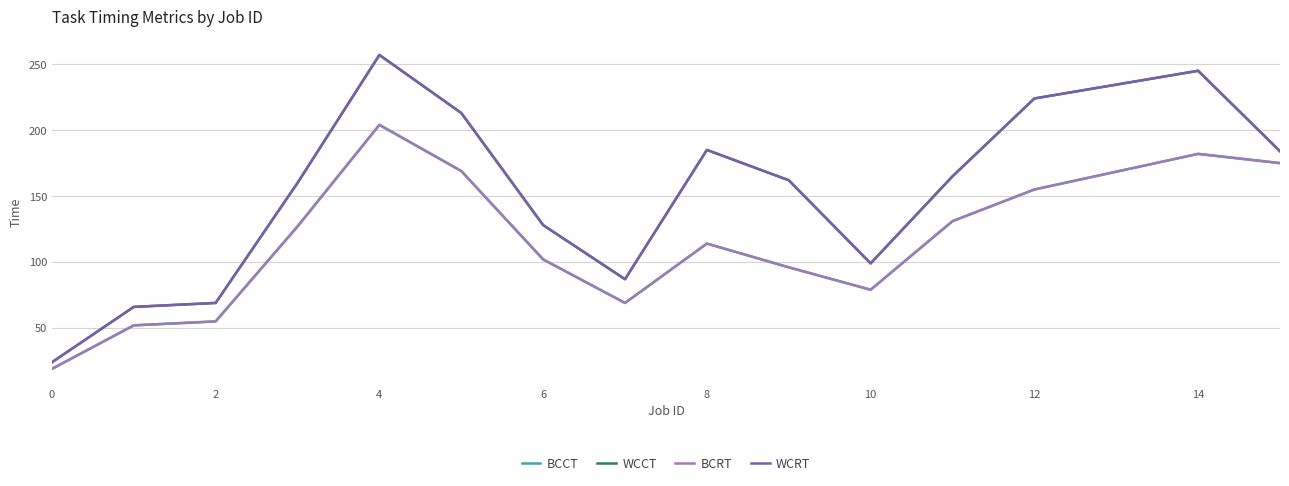

Does the chart display data point markers on the line(s)?

No